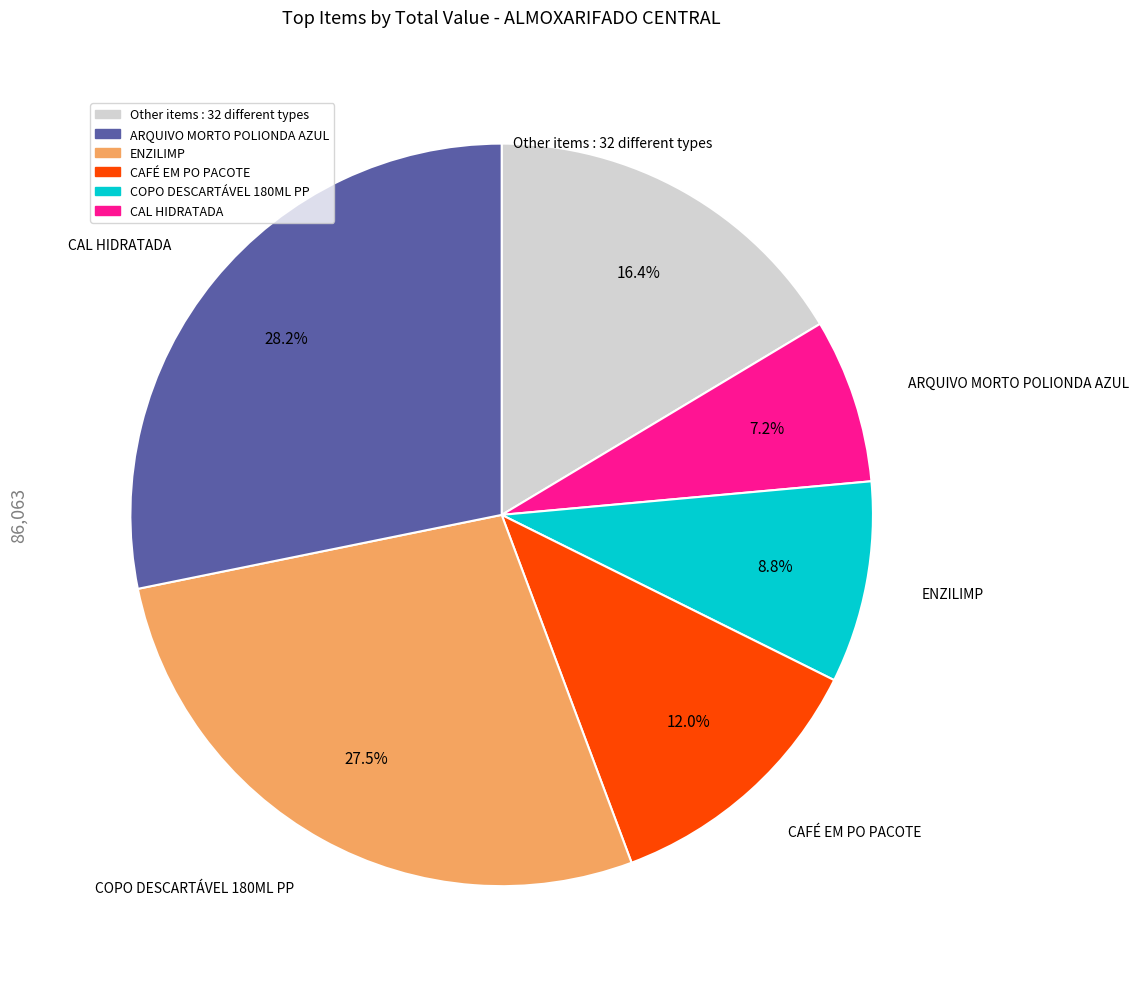

Is there a majority slice in this chart?

No